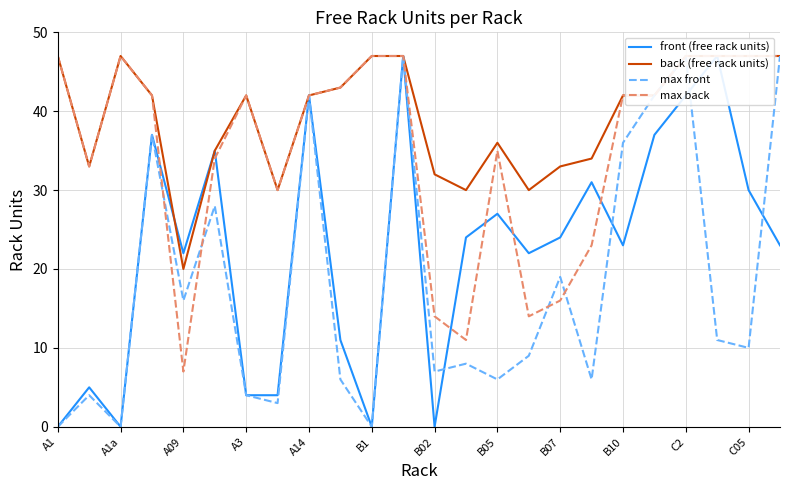

What value does the max front series have at A3, to the nearest 5?

5